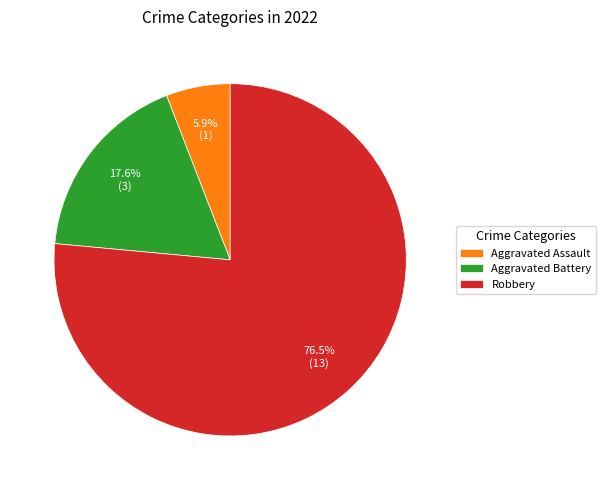

Is Robbery the majority of the pie?

Yes